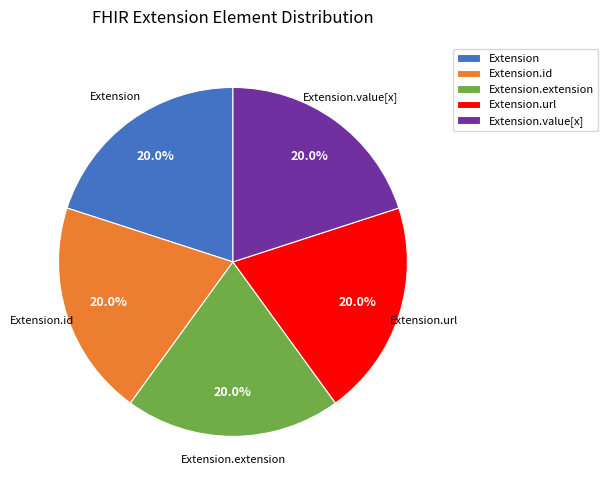

Approximately how many times larger is the value at Extension.id compared to Extension.extension?

1.0